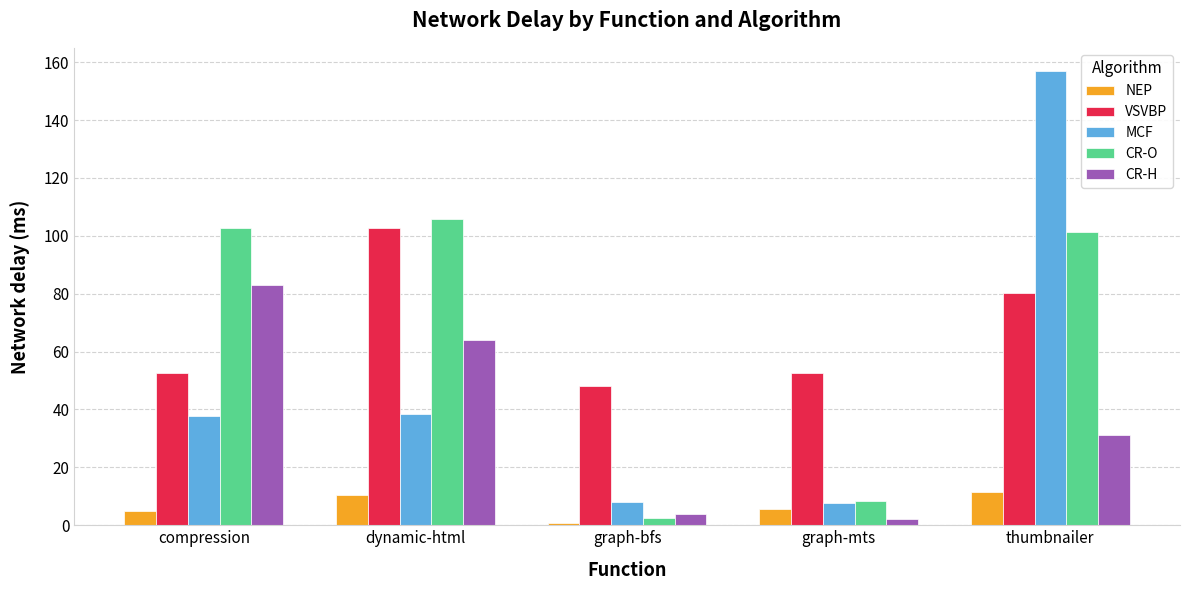

What is the label of the 4th bar from the right?

dynamic-html